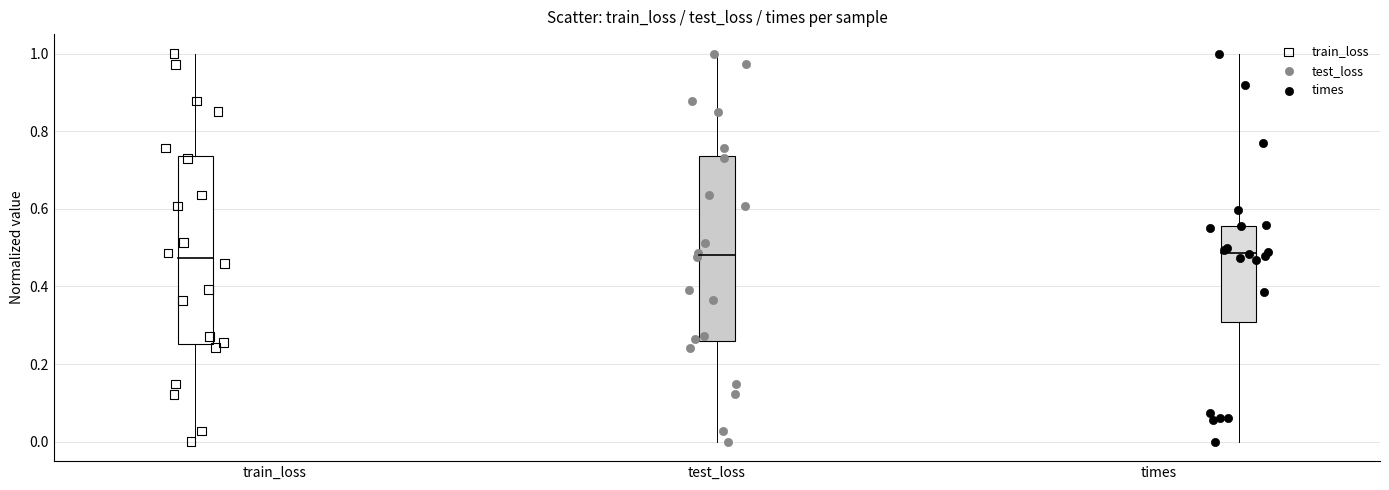

What are all the series names shown in the legend?

train_loss, test_loss, times